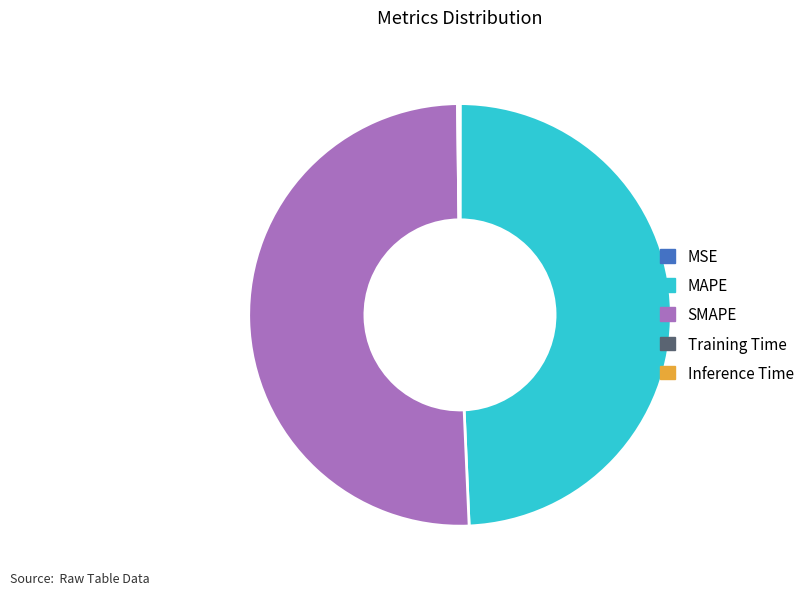

The MAPE slice represents 64% of the pie. True or false?

False